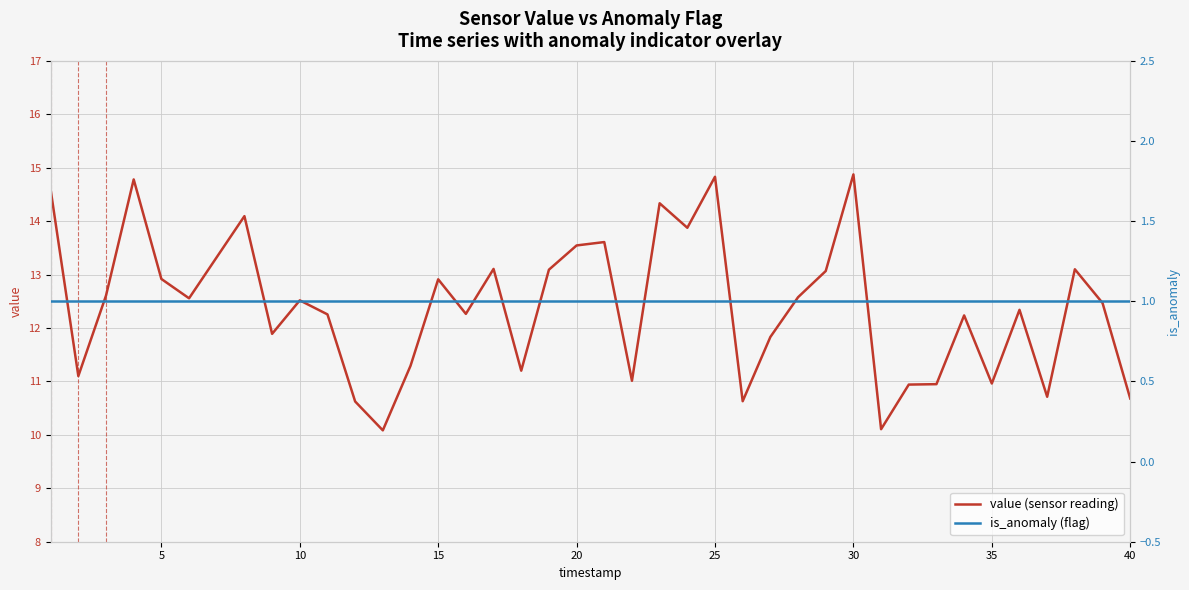

Is the value of value (sensor reading) at 11 greater than the value of is_anomaly (flag) at 9?

Yes